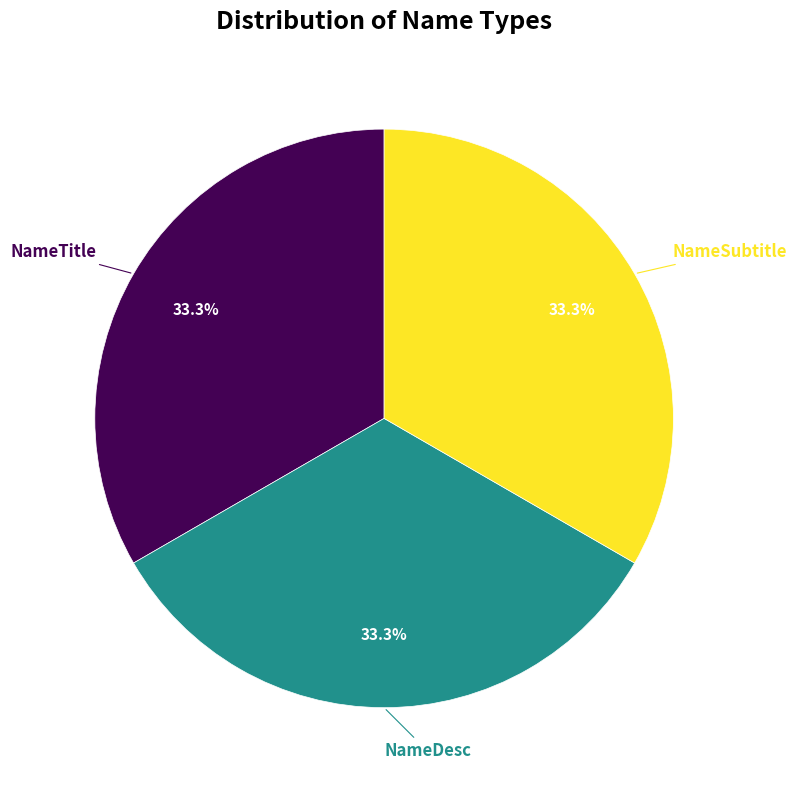

Is there any slice that represents more than half of the pie?

No